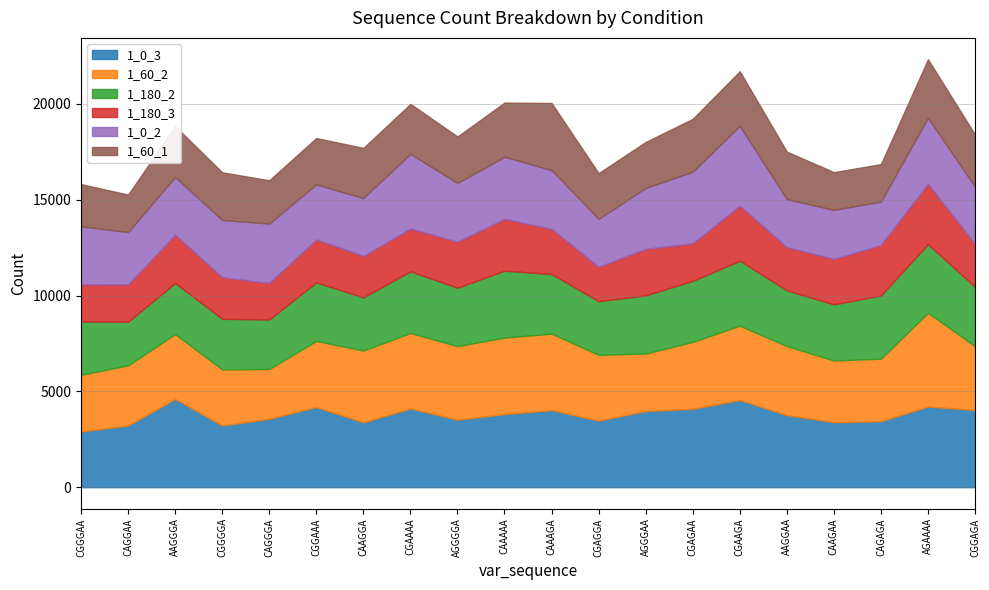

At which label does 1_0_3 first exceed 3816?

AAGGGA